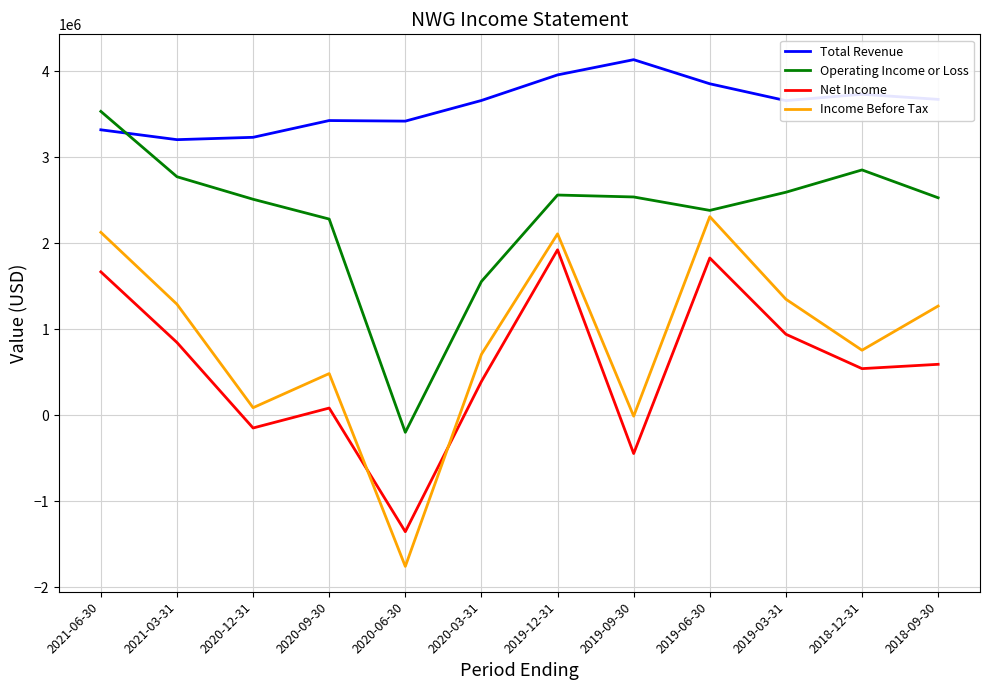

What is the difference between the maximum and minimum values in the Operating Income or Loss series?

3731300